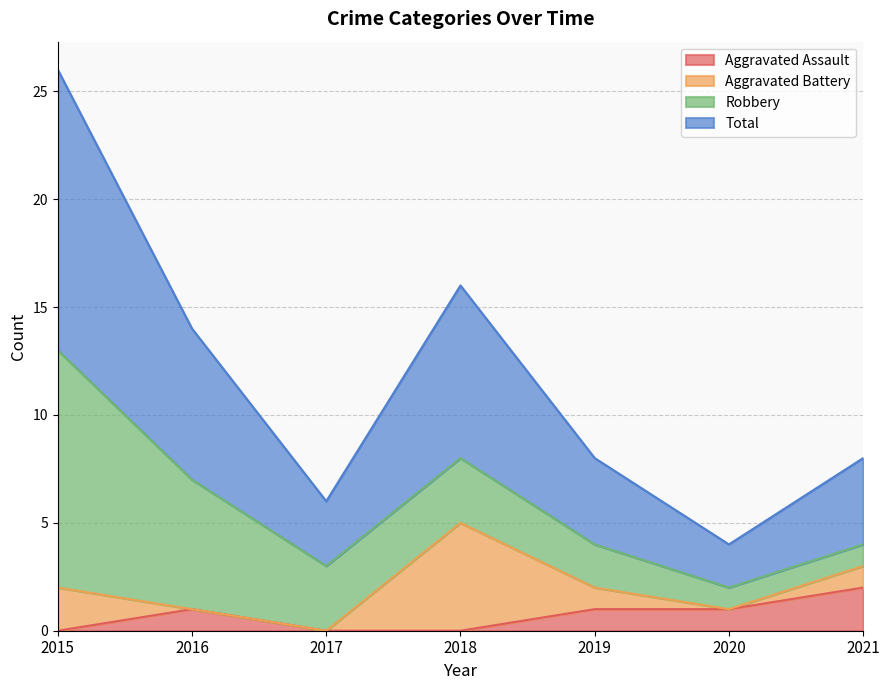

Does the chart display data point markers on the line(s)?

No